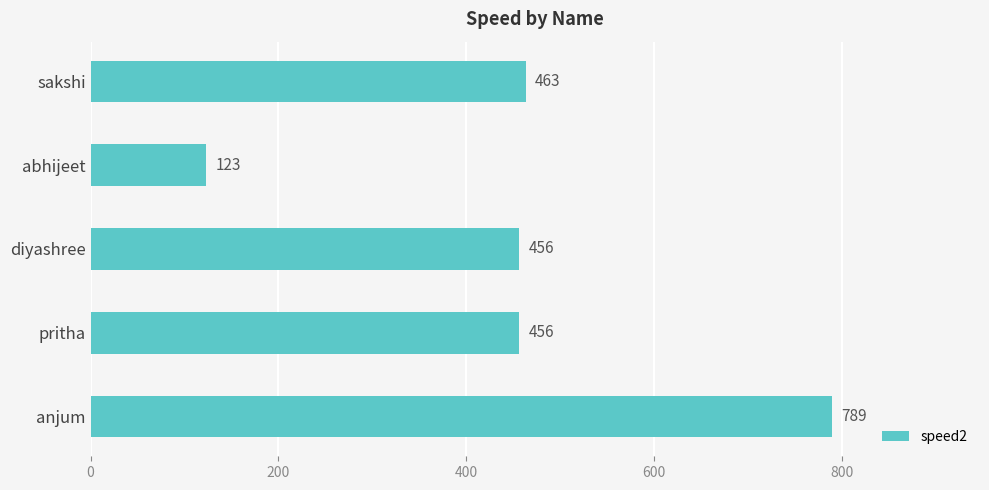

What is the approximate value at anjum, to the nearest 50?

800